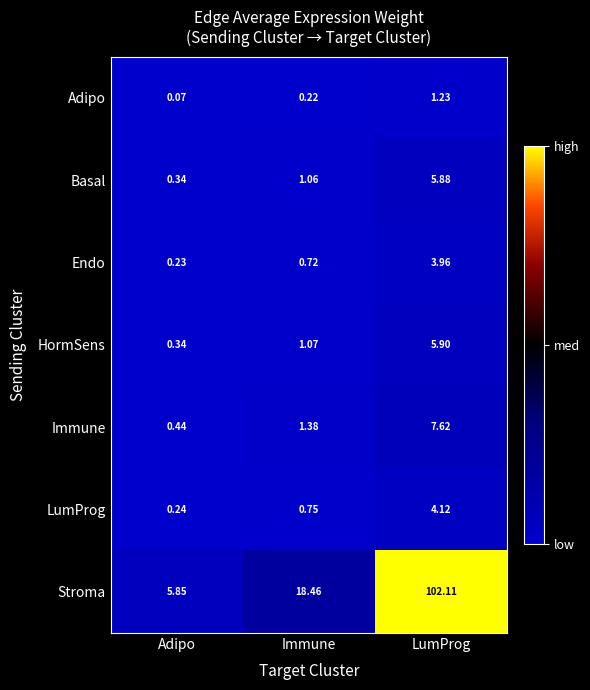

At which category is the sum across all series the highest?

LumProg